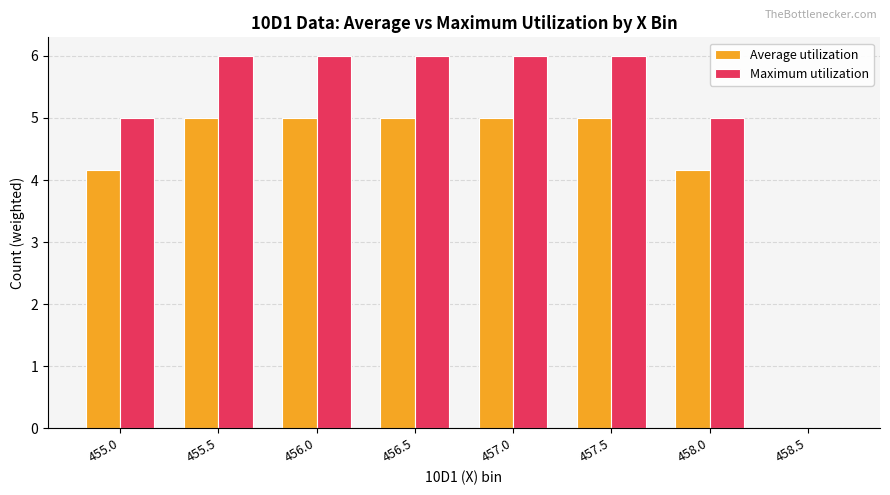

Which series changed the most between 457.0 and 458.5?

Maximum utilization